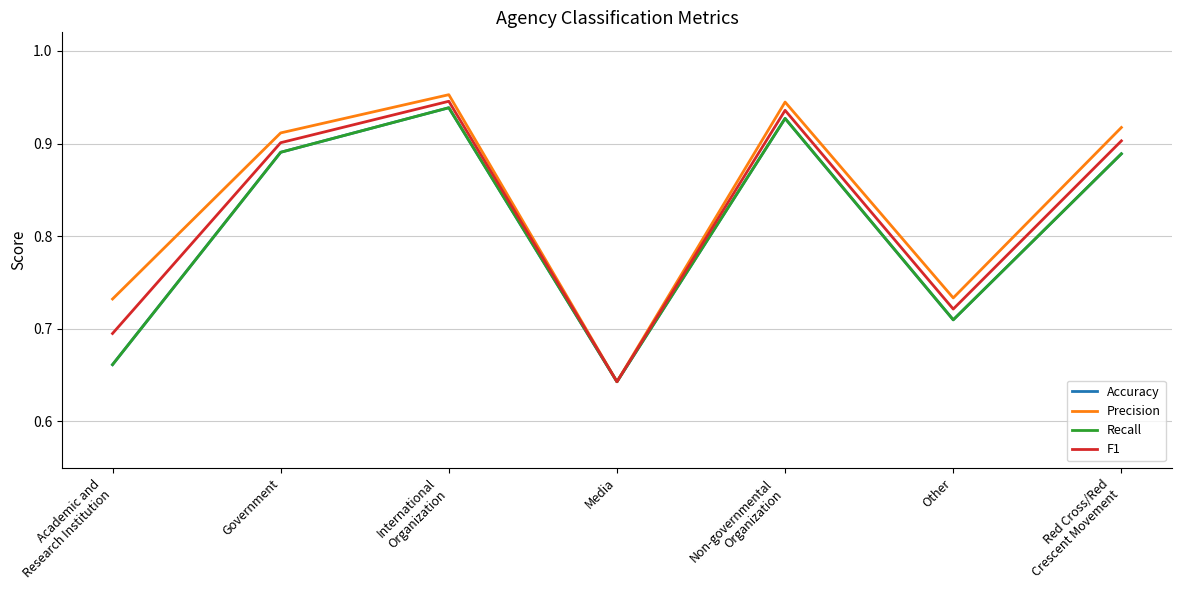

What is the difference between the maximum and second lowest values in the Precision series?

0.2